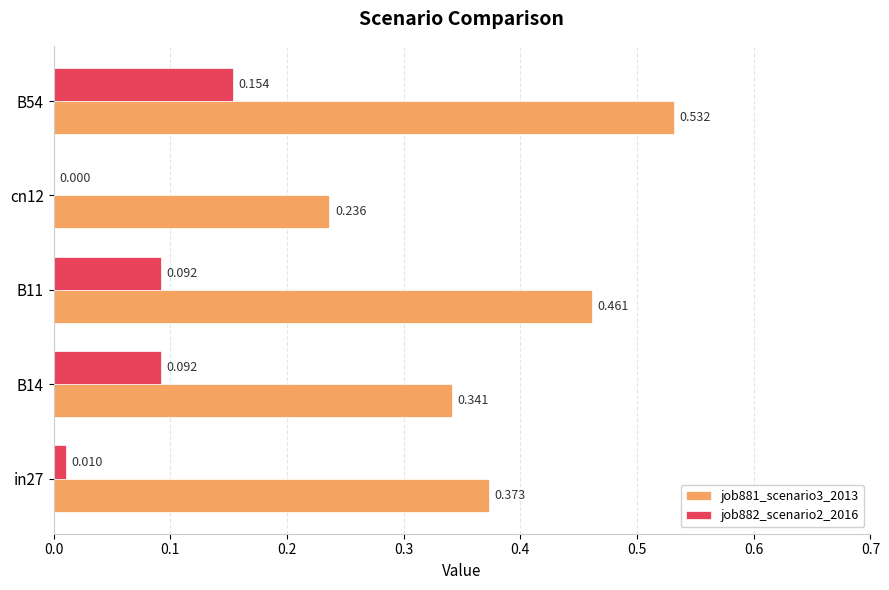

Is the value of job881_scenario3_2013 at B54 greater than the value of job882_scenario2_2016 at B14?

Yes